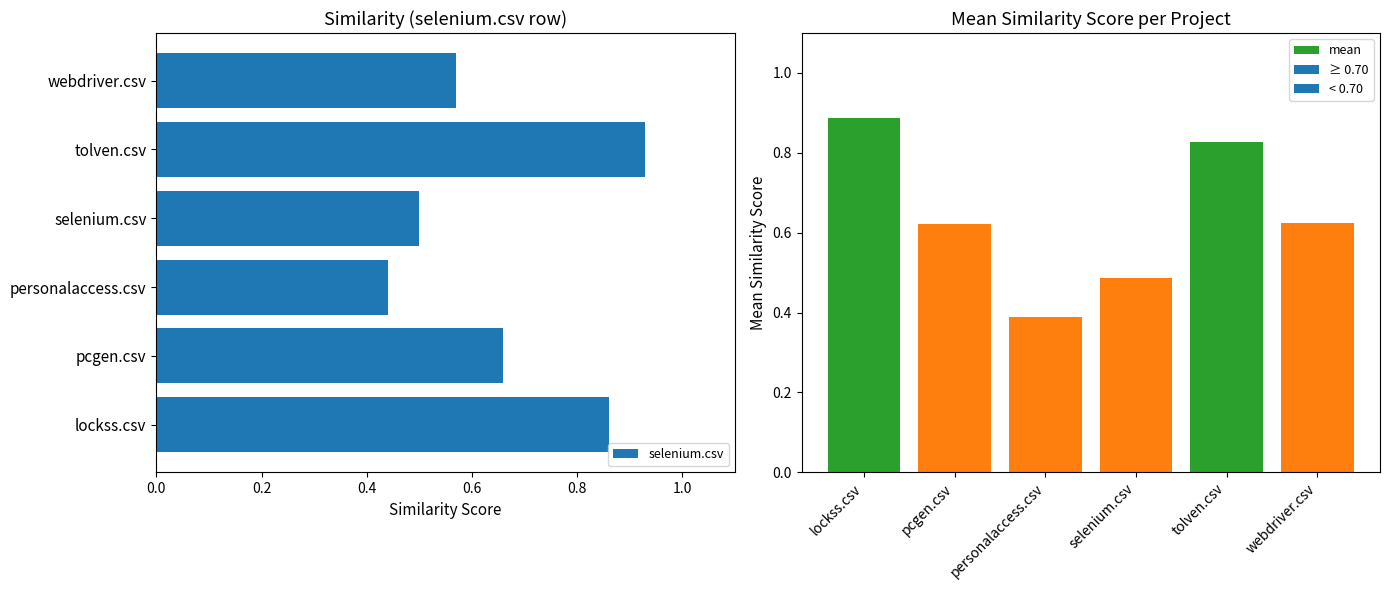

How many mean values are between 0 and 1?

6